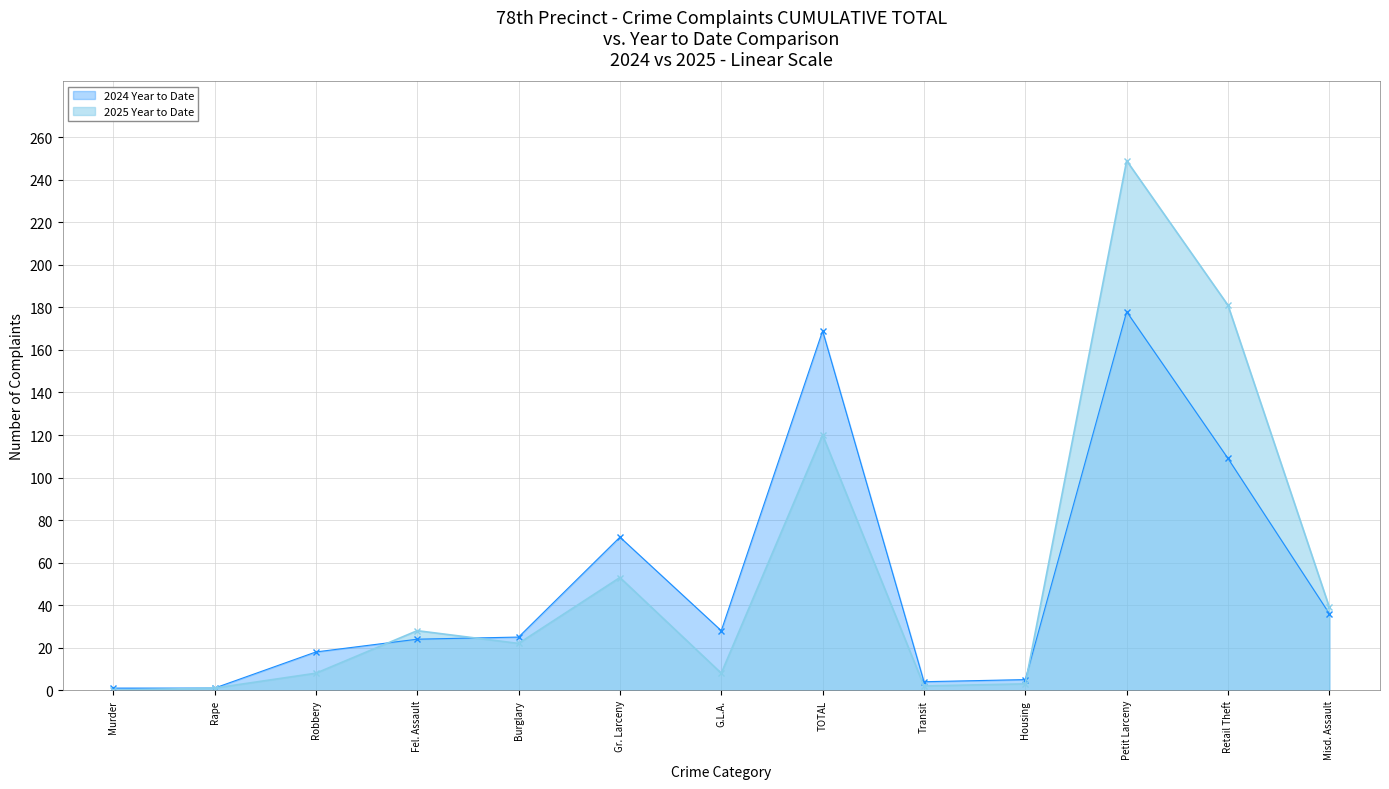

What is the label of the 4th point from the right?

Housing